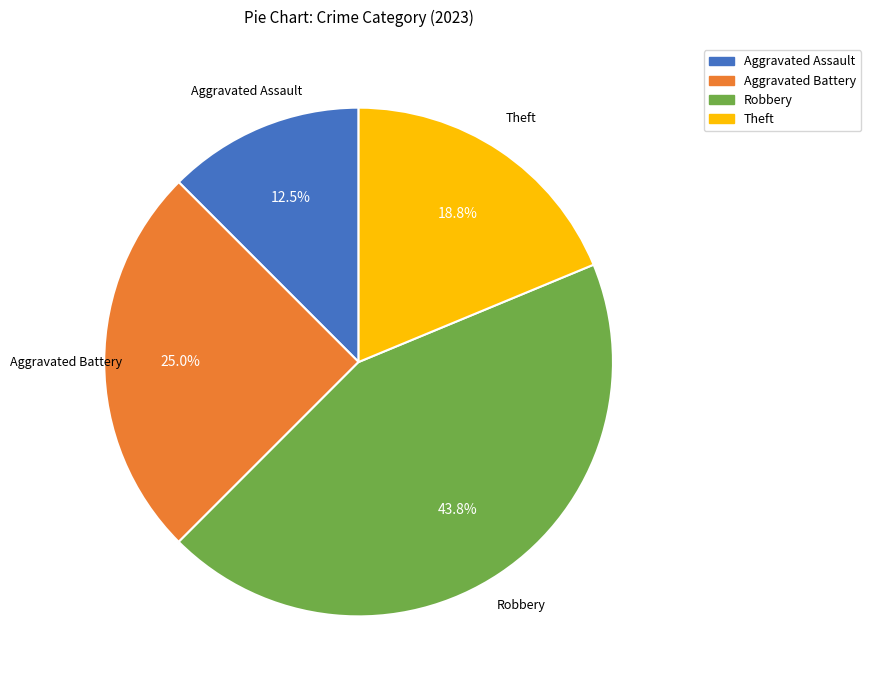

Is there any slice that represents more than half of the pie?

No